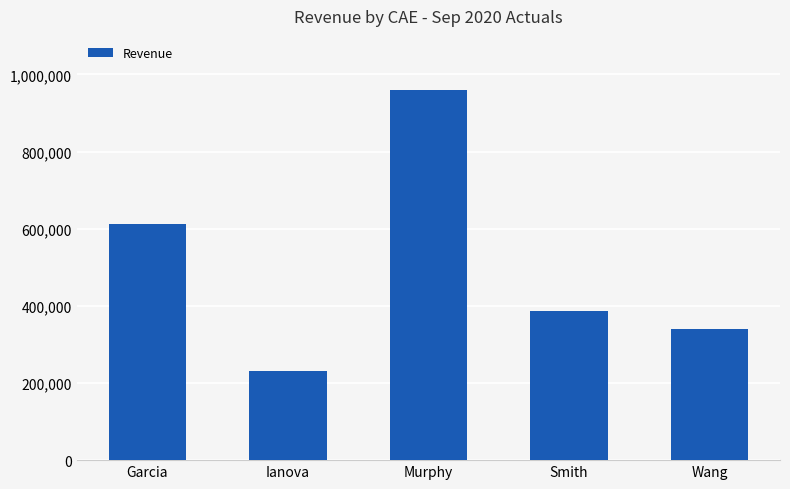

Are the bars horizontal?

No